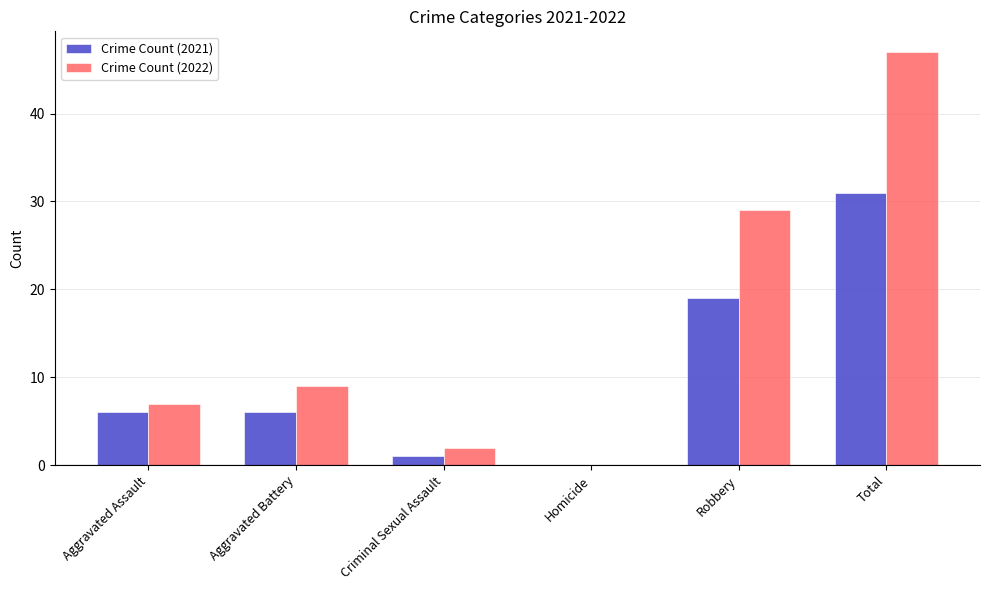

What are all the series names shown in the legend?

Crime Count (2021), Crime Count (2022)